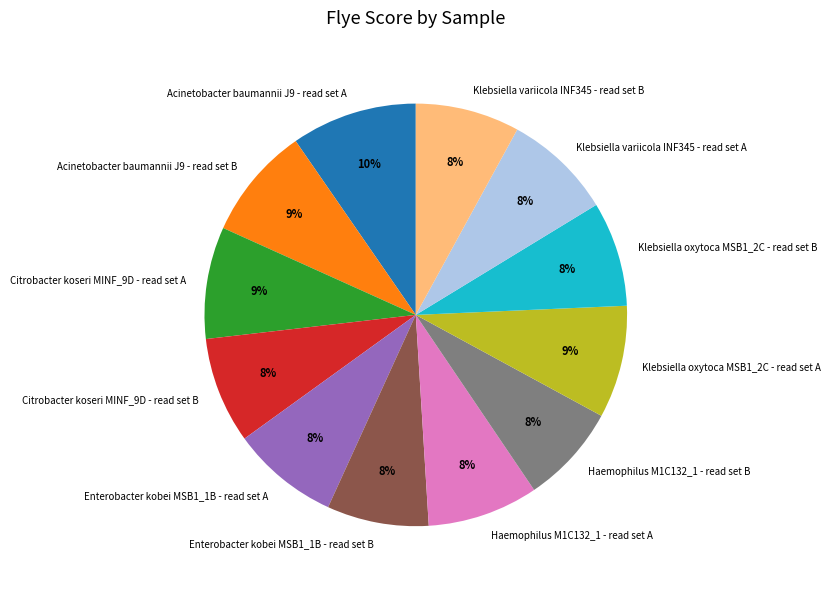

To the nearest percent, what is the difference between the largest and smallest slice percentages?

2%